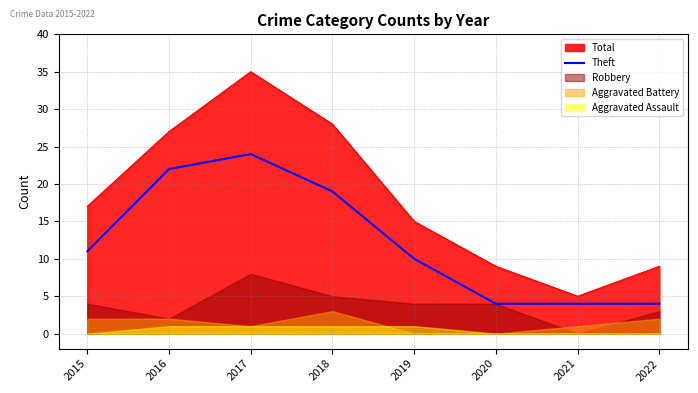

Which category has the highest value across all series?

2017